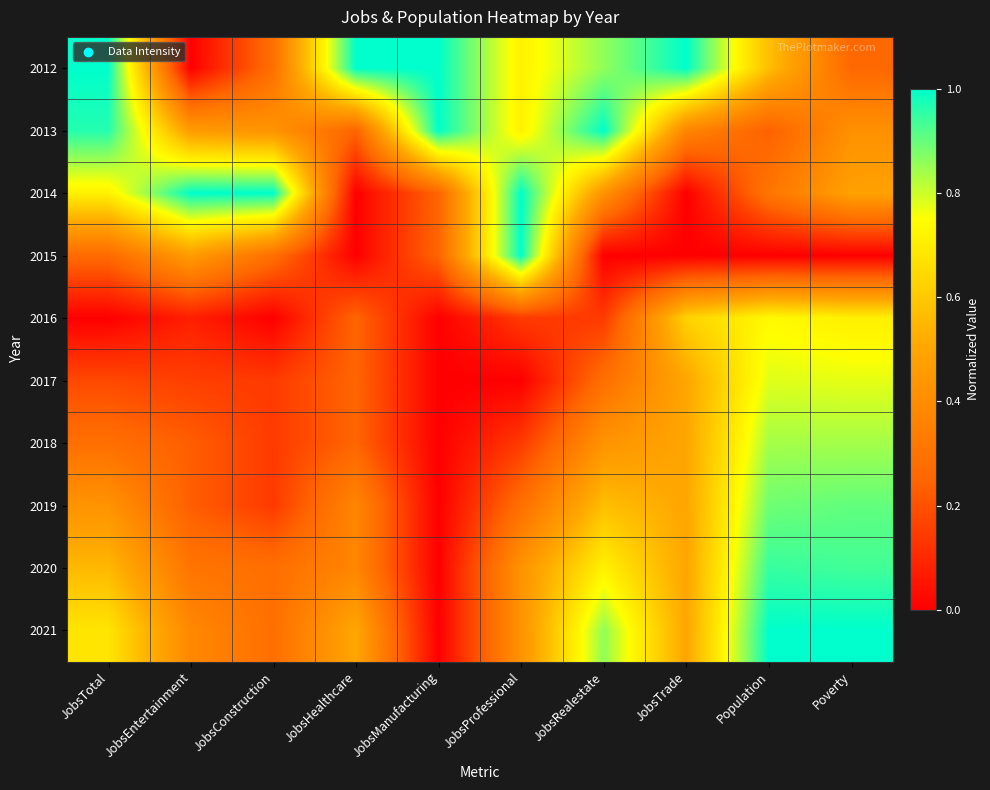

Which category has the highest value across all series?

JobsTotal